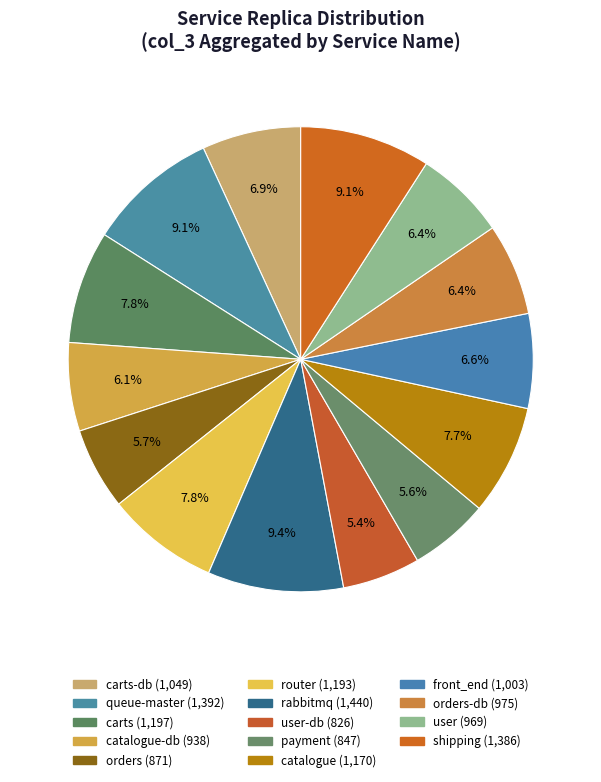

How many slices are in this pie chart?

14